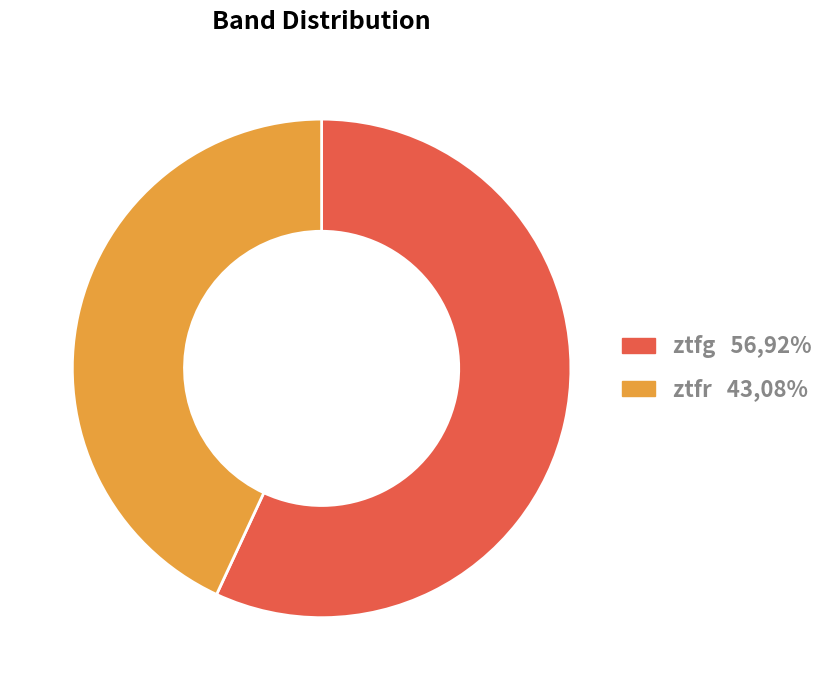

True or false: ztfg accounts for 57% of the total.

True